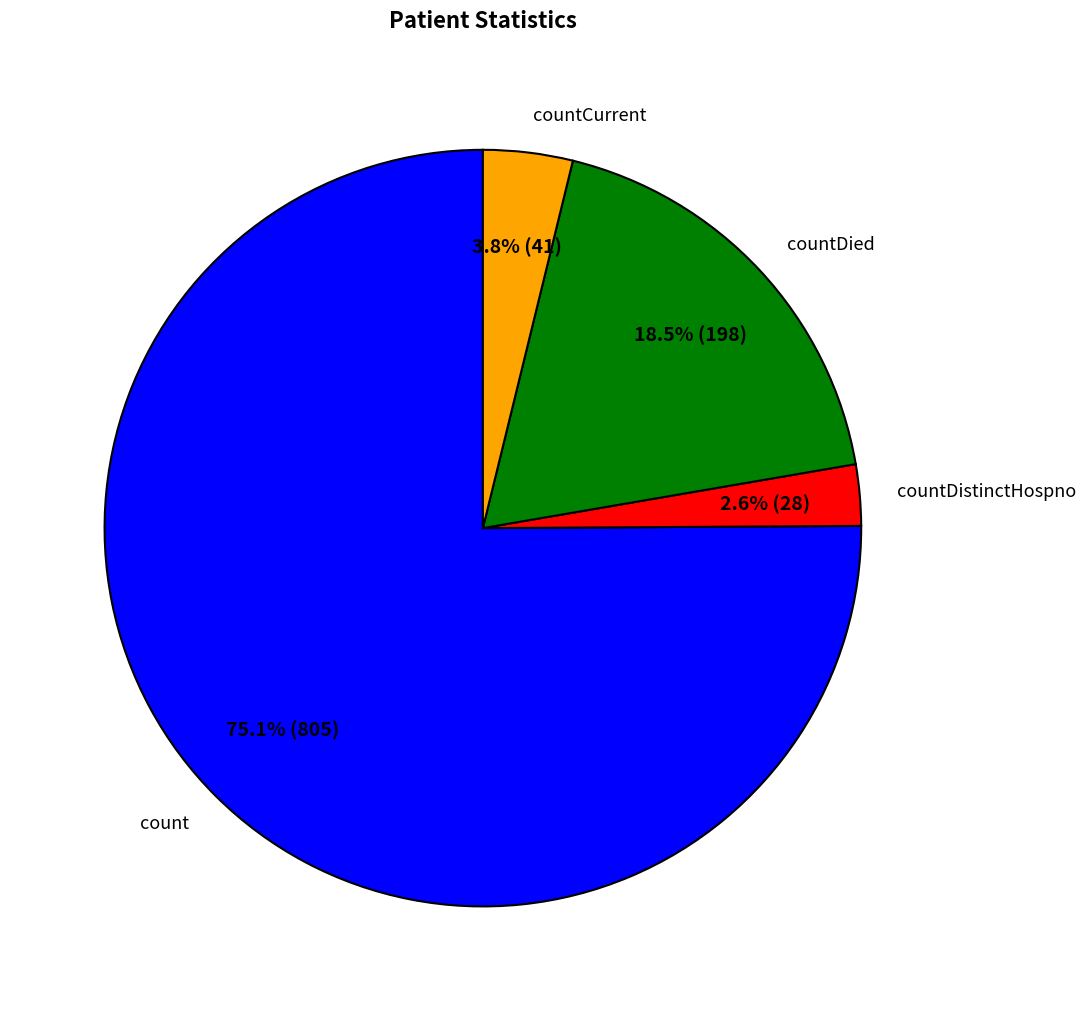

Which has a higher value, countDied or countDistinctHospno?

countDied